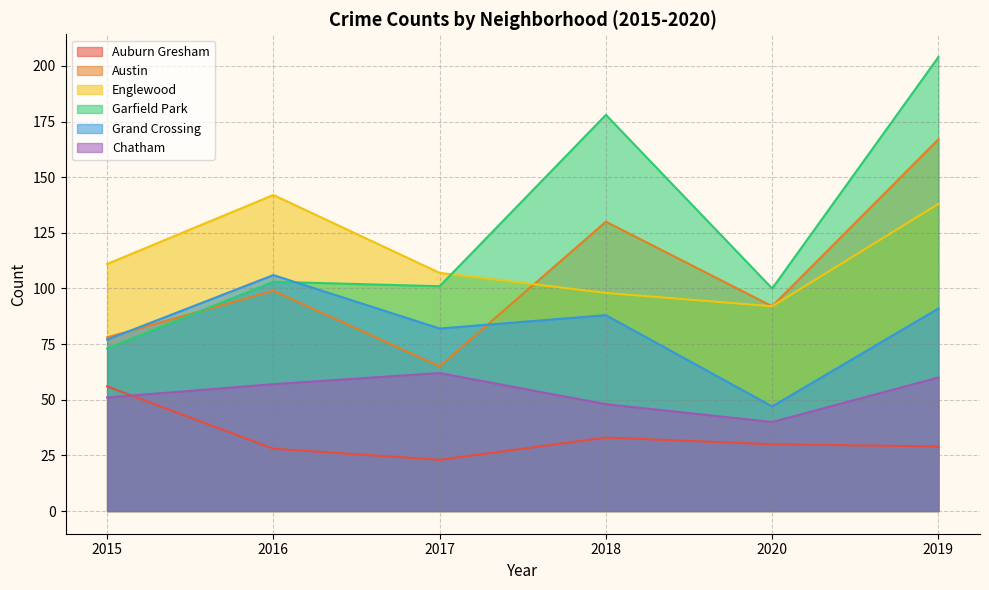

Is the value of Austin at 2018 greater than the value of Grand Crossing at 2015?

Yes